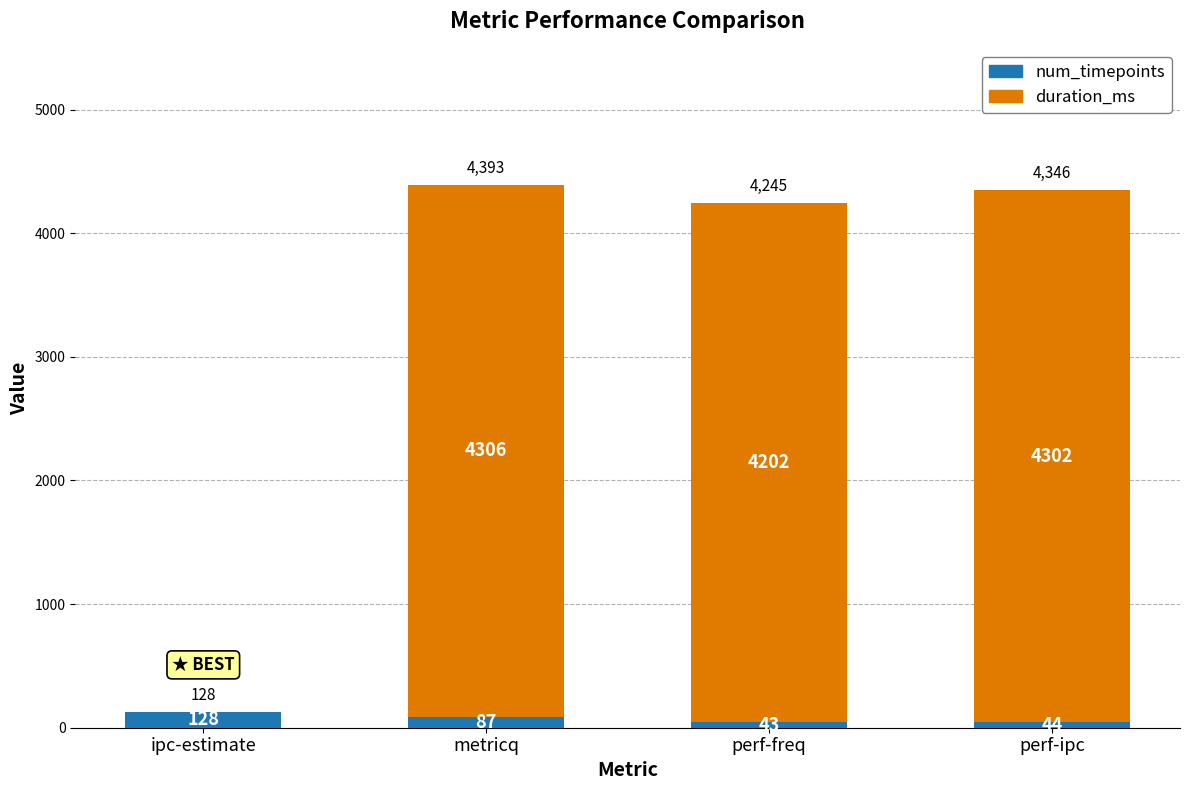

What is the sum of all num_timepoints values?

302